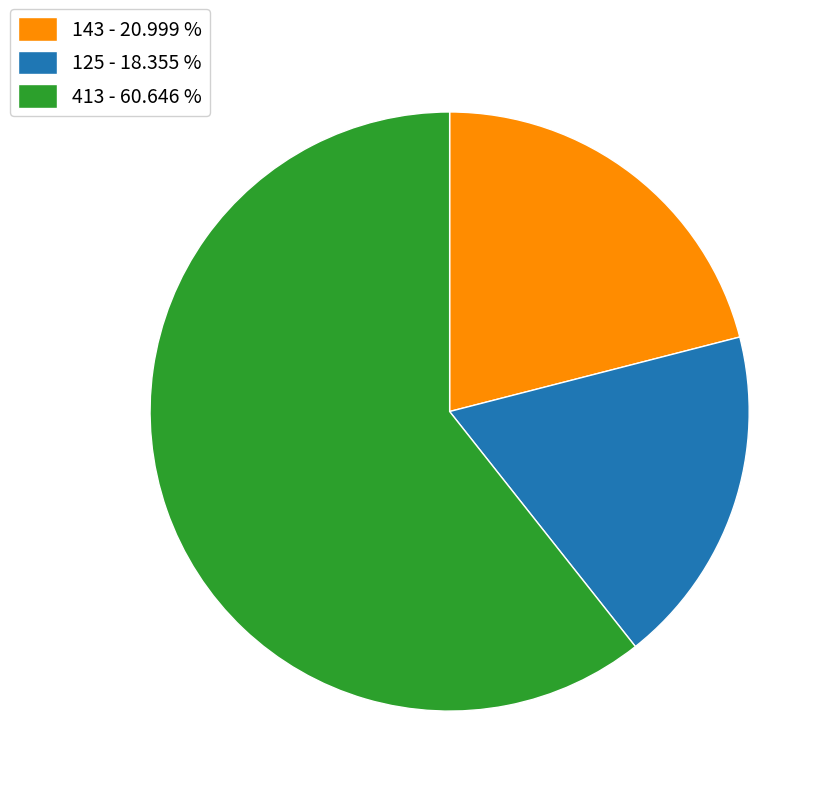

Which slice is the largest?

413 - 60.646 %